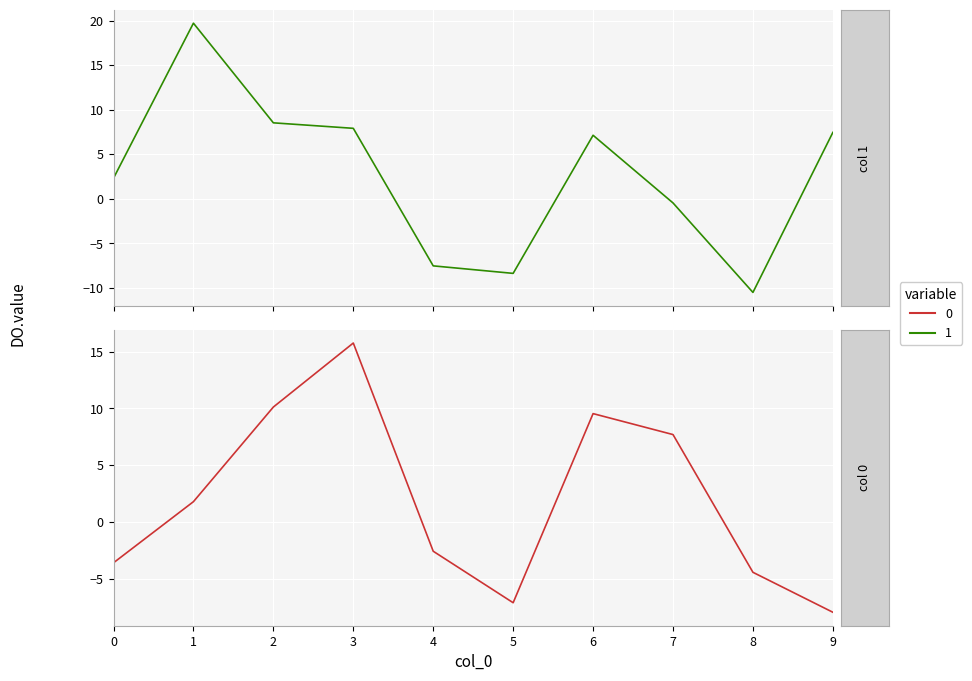

Which series has the widest spread of values?

1